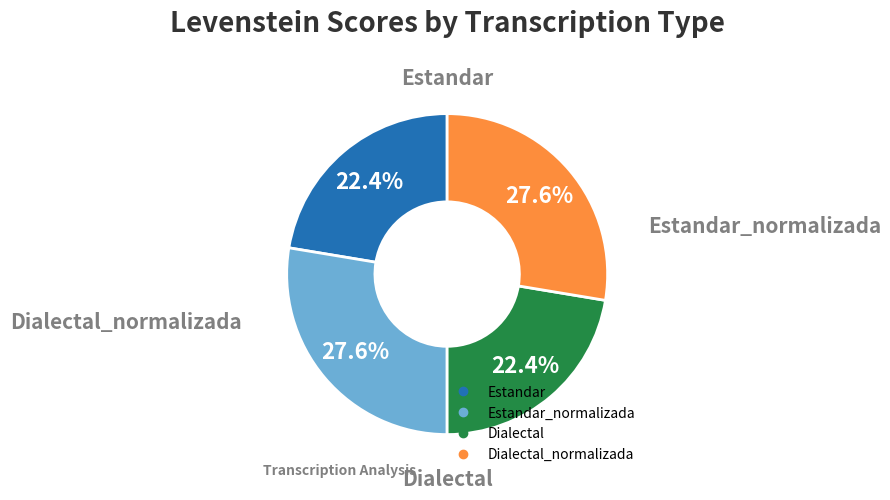

Does any single category account for the majority?

No